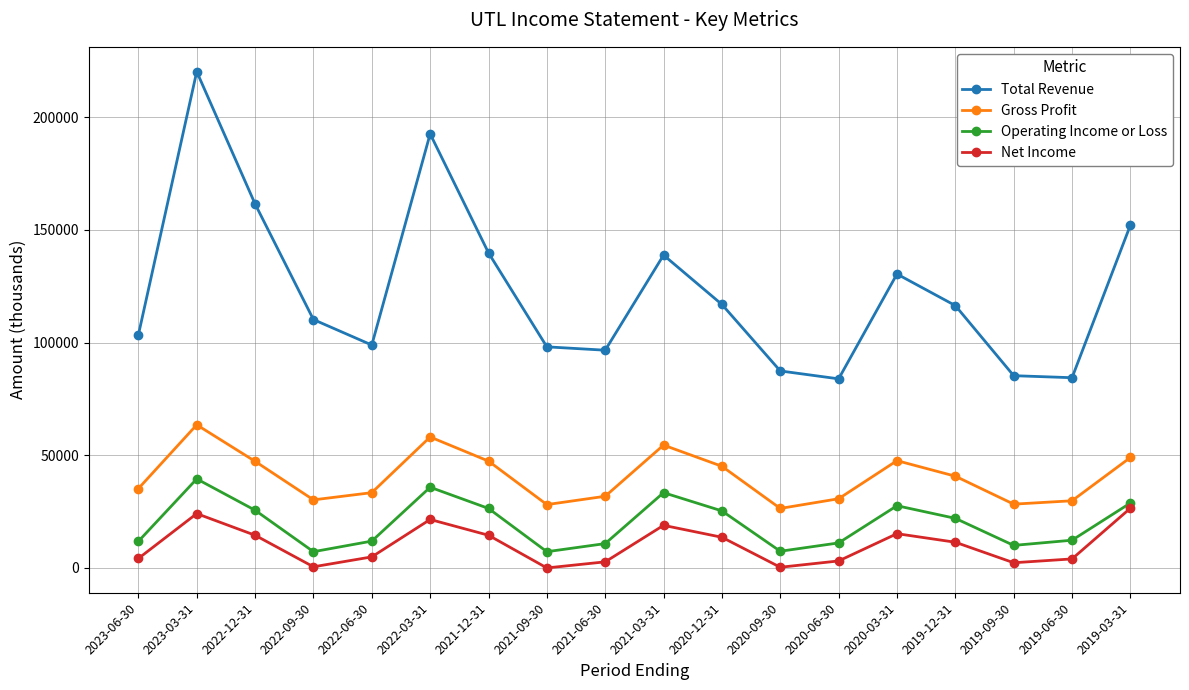

What value does the Gross Profit series have at 2020-06-30?

30700